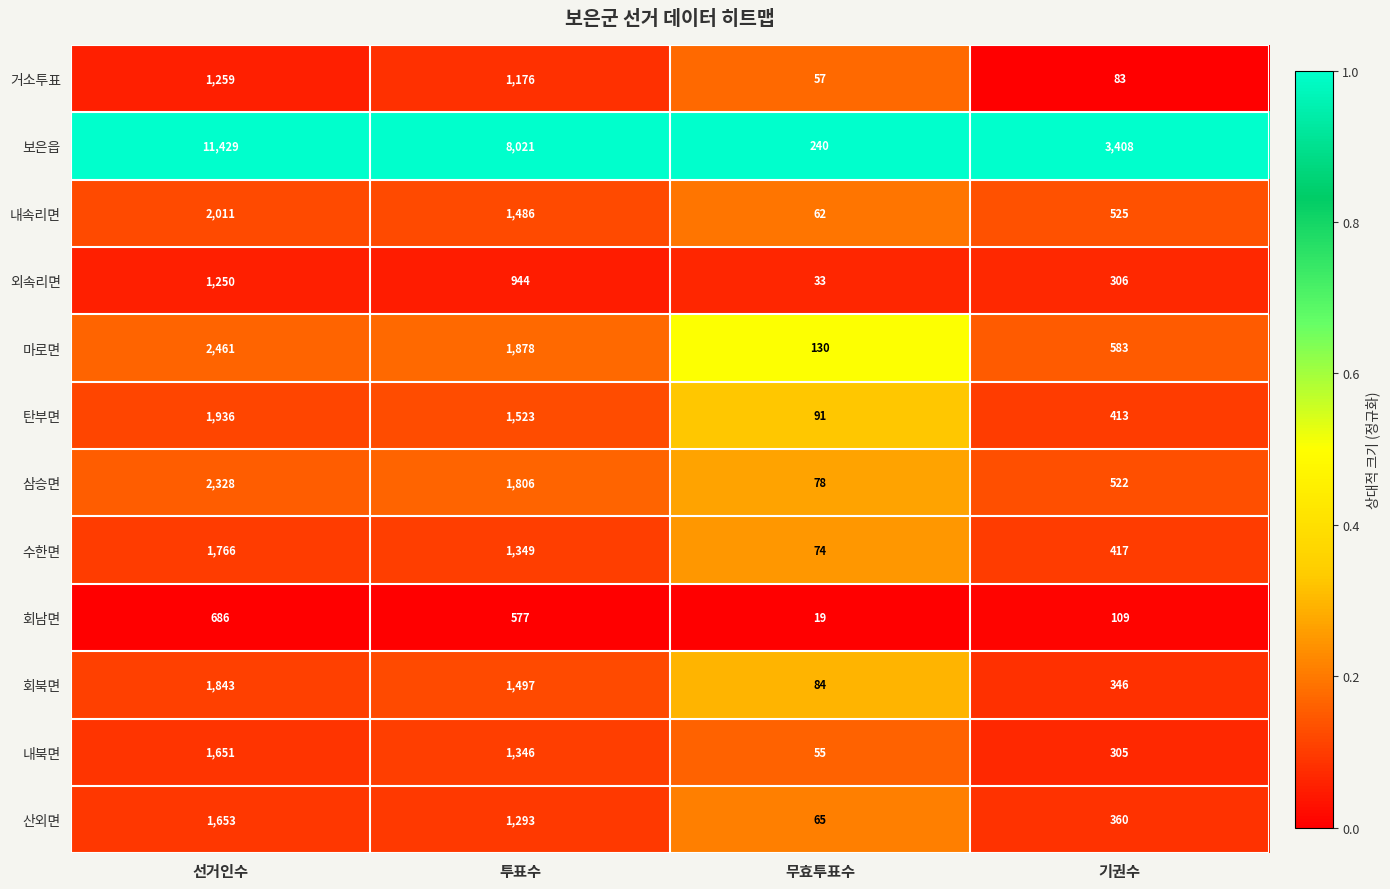

What is the maximum value shown in the chart?

11429